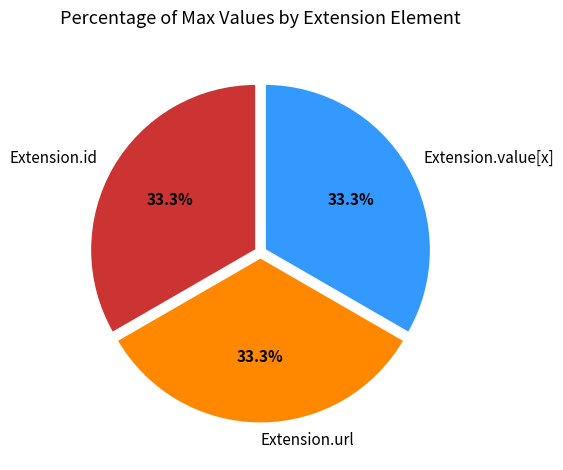

What is the ratio of the value at Extension.id to the value at Extension.value[x]?

1.0